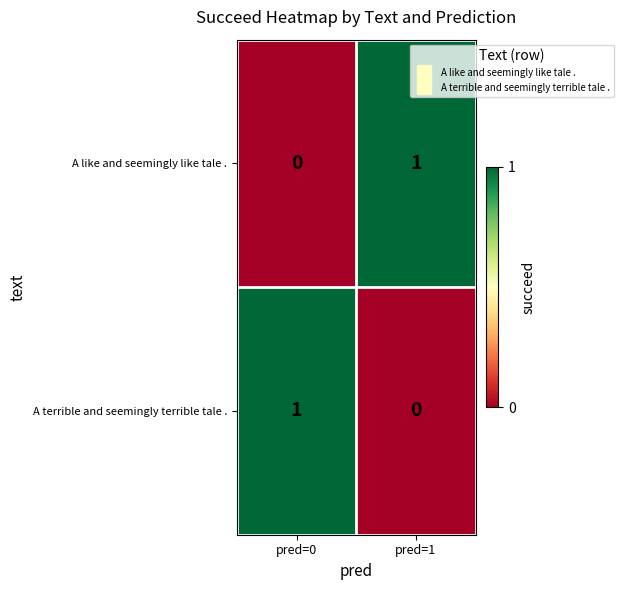

Reading left to right, transcribe all the data shown in this chart.

A like and seemingly like tale .: 0	1
A terrible and seemingly terrible tale .: 1	0